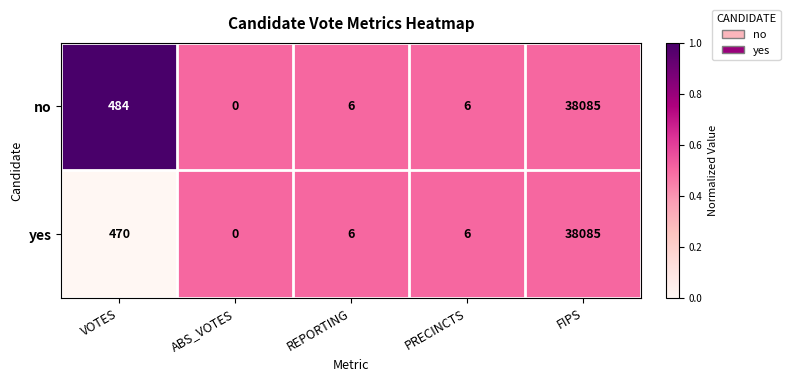

Which series changed the most between VOTES and ABS_VOTES?

no